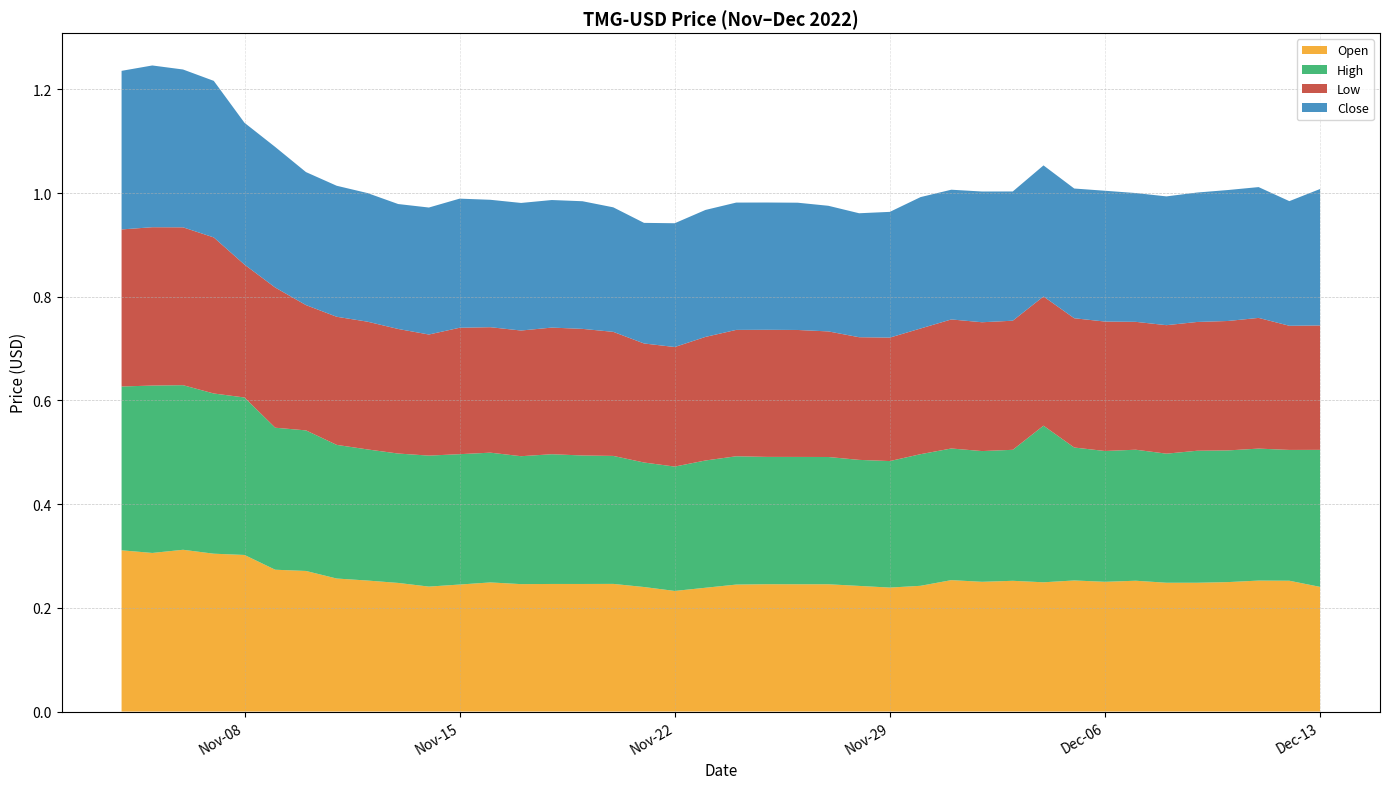

Reading left to right, what are all the values shown in this chart?

Open: 2022-11-04=0.3	2022-11-05=0.3	2022-11-06=0.3	2022-11-07=0.3	2022-11-08=0.3	2022-11-09=0.3	2022-11-10=0.3	2022-11-11=0.3	2022-11-12=0.3	2022-11-13=0.2	2022-11-14=0.2	2022-11-15=0.2	2022-11-16=0.2	2022-11-17=0.2	2022-11-18=0.2	2022-11-19=0.2	2022-11-20=0.2	2022-11-21=0.2	2022-11-22=0.2	2022-11-23=0.2	2022-11-24=0.2	2022-11-25=0.2	2022-11-26=0.2	2022-11-27=0.2	2022-11-28=0.2	2022-11-29=0.2	2022-11-30=0.2	2022-12-01=0.3	2022-12-02=0.3	2022-12-03=0.3	2022-12-04=0.2	2022-12-05=0.3	2022-12-06=0.3	2022-12-07=0.3	2022-12-08=0.2	2022-12-09=0.2	2022-12-10=0.2	2022-12-11=0.3	2022-12-12=0.3	2022-12-13=0.2
High: 2022-11-04=0.3	2022-11-05=0.3	2022-11-06=0.3	2022-11-07=0.3	2022-11-08=0.3	2022-11-09=0.3	2022-11-10=0.3	2022-11-11=0.3	2022-11-12=0.3	2022-11-13=0.2	2022-11-14=0.3	2022-11-15=0.3	2022-11-16=0.3	2022-11-17=0.2	2022-11-18=0.3	2022-11-19=0.2	2022-11-20=0.2	2022-11-21=0.2	2022-11-22=0.2	2022-11-23=0.2	2022-11-24=0.2	2022-11-25=0.2	2022-11-26=0.2	2022-11-27=0.2	2022-11-28=0.2	2022-11-29=0.2	2022-11-30=0.3	2022-12-01=0.3	2022-12-02=0.3	2022-12-03=0.3	2022-12-04=0.3	2022-12-05=0.3	2022-12-06=0.3	2022-12-07=0.3	2022-12-08=0.2	2022-12-09=0.3	2022-12-10=0.3	2022-12-11=0.3	2022-12-12=0.3	2022-12-13=0.3
Low: 2022-11-04=0.3	2022-11-05=0.3	2022-11-06=0.3	2022-11-07=0.3	2022-11-08=0.3	2022-11-09=0.3	2022-11-10=0.2	2022-11-11=0.2	2022-11-12=0.2	2022-11-13=0.2	2022-11-14=0.2	2022-11-15=0.2	2022-11-16=0.2	2022-11-17=0.2	2022-11-18=0.2	2022-11-19=0.2	2022-11-20=0.2	2022-11-21=0.2	2022-11-22=0.2	2022-11-23=0.2	2022-11-24=0.2	2022-11-25=0.2	2022-11-26=0.2	2022-11-27=0.2	2022-11-28=0.2	2022-11-29=0.2	2022-11-30=0.2	2022-12-01=0.2	2022-12-02=0.2	2022-12-03=0.2	2022-12-04=0.2	2022-12-05=0.2	2022-12-06=0.2	2022-12-07=0.2	2022-12-08=0.2	2022-12-09=0.2	2022-12-10=0.2	2022-12-11=0.3	2022-12-12=0.2	2022-12-13=0.2
Close: 2022-11-04=0.3	2022-11-05=0.3	2022-11-06=0.3	2022-11-07=0.3	2022-11-08=0.3	2022-11-09=0.3	2022-11-10=0.3	2022-11-11=0.3	2022-11-12=0.2	2022-11-13=0.2	2022-11-14=0.2	2022-11-15=0.2	2022-11-16=0.2	2022-11-17=0.2	2022-11-18=0.2	2022-11-19=0.2	2022-11-20=0.2	2022-11-21=0.2	2022-11-22=0.2	2022-11-23=0.2	2022-11-24=0.2	2022-11-25=0.2	2022-11-26=0.2	2022-11-27=0.2	2022-11-28=0.2	2022-11-29=0.2	2022-11-30=0.3	2022-12-01=0.3	2022-12-02=0.3	2022-12-03=0.2	2022-12-04=0.3	2022-12-05=0.3	2022-12-06=0.3	2022-12-07=0.2	2022-12-08=0.2	2022-12-09=0.2	2022-12-10=0.3	2022-12-11=0.3	2022-12-12=0.2	2022-12-13=0.3